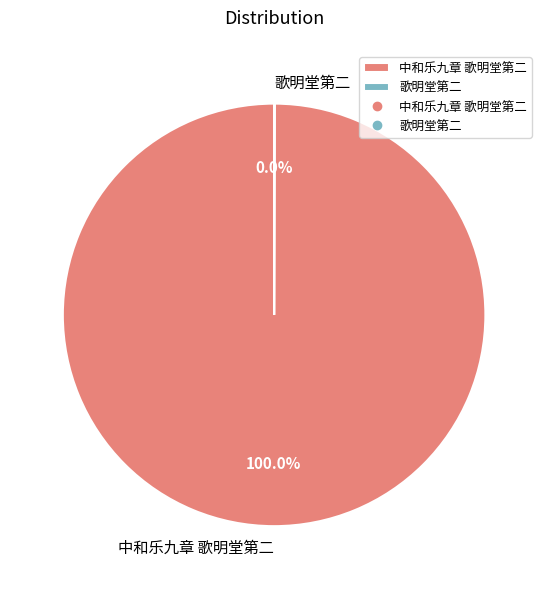

Is there any slice that represents more than half of the pie?

Yes